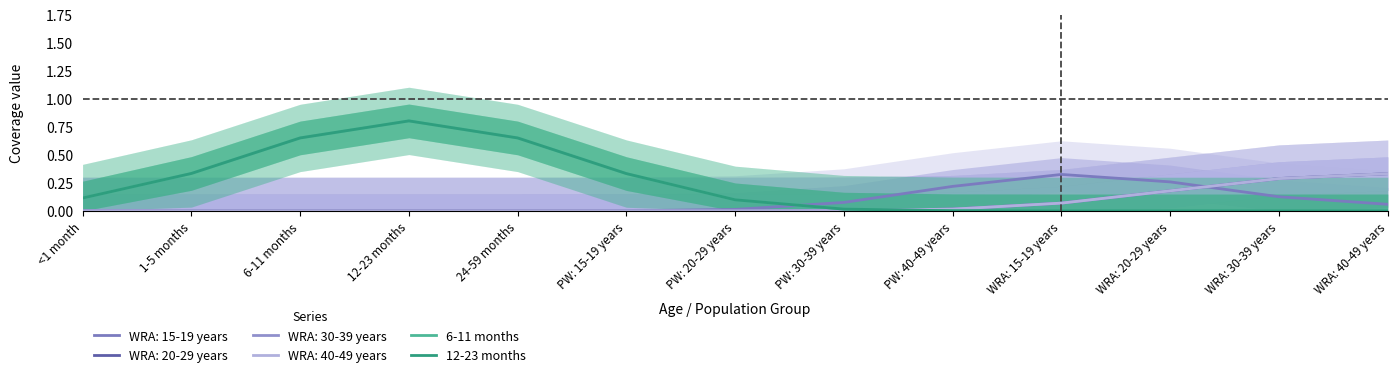

At which label is 12-23 months closest to 0?

WRA: 20-29 years